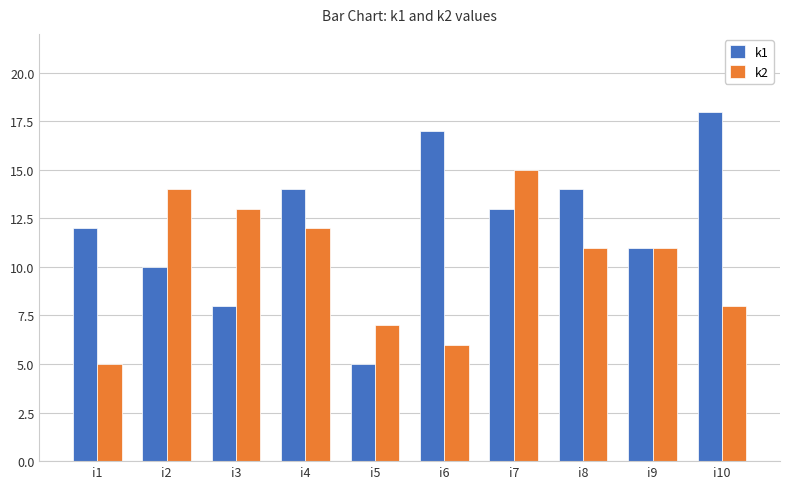

Which series has the widest spread of values?

k1